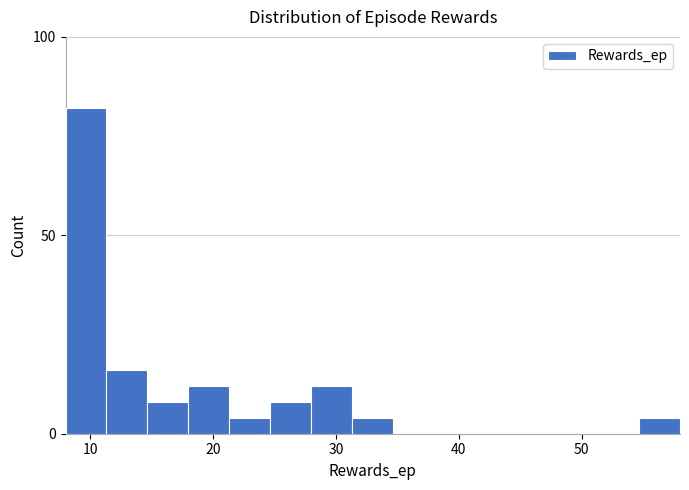

Read against the x-axis, roughly where is the centre of the tallest bar?

10